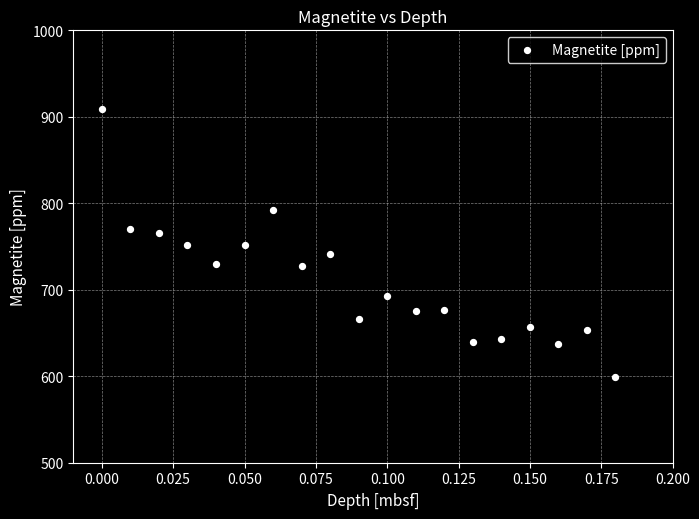

What is the range of Y values (max minus min)?

310.0